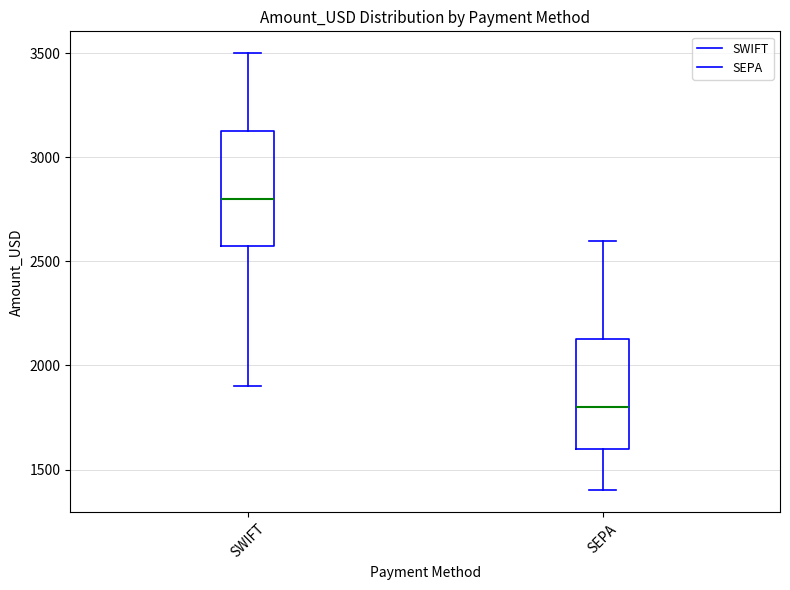

Reading left to right, read every box against the y-axis: the position of its median line, the range the box covers, and the ends of its whiskers. The values are not printed on the chart, so give them approximately, as read against the axis.

SWIFT: median 2800, box 2600 to 3150, whiskers 1900 to 3500
SEPA: median 1800, box 1600 to 2150, whiskers 1400 to 2600